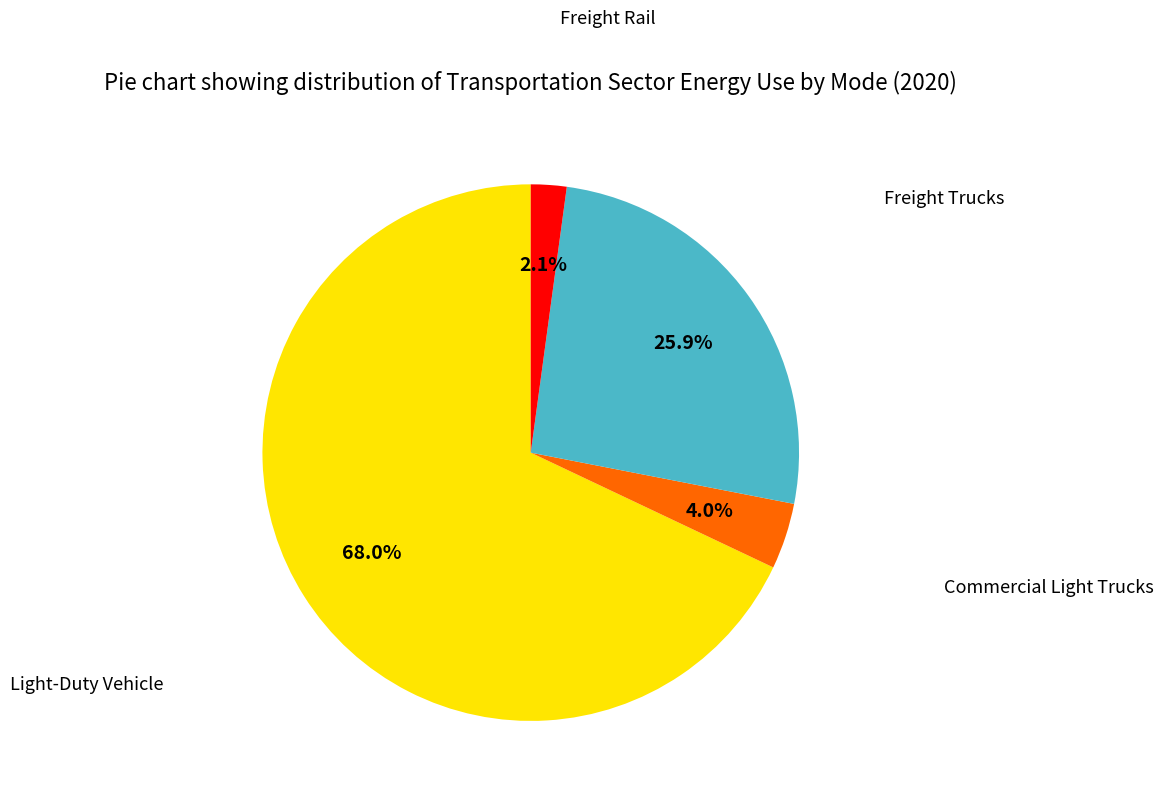

Does any single category account for the majority?

Yes